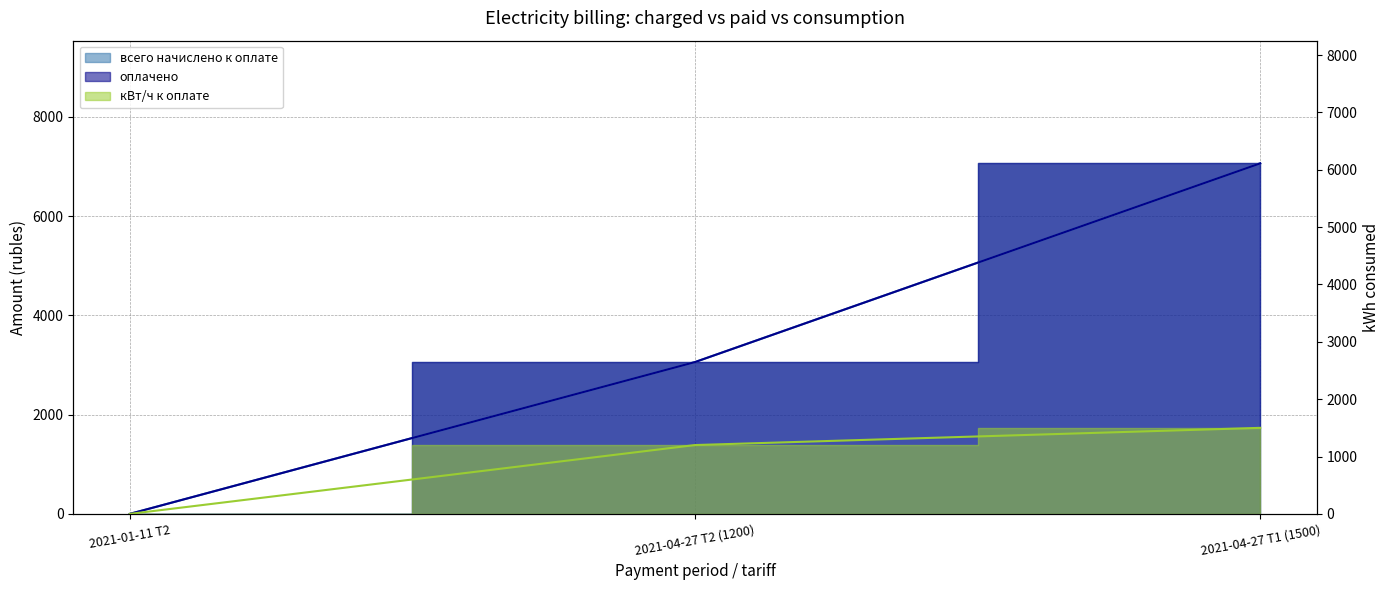

Which series has the widest spread of values?

всего начислено к оплате